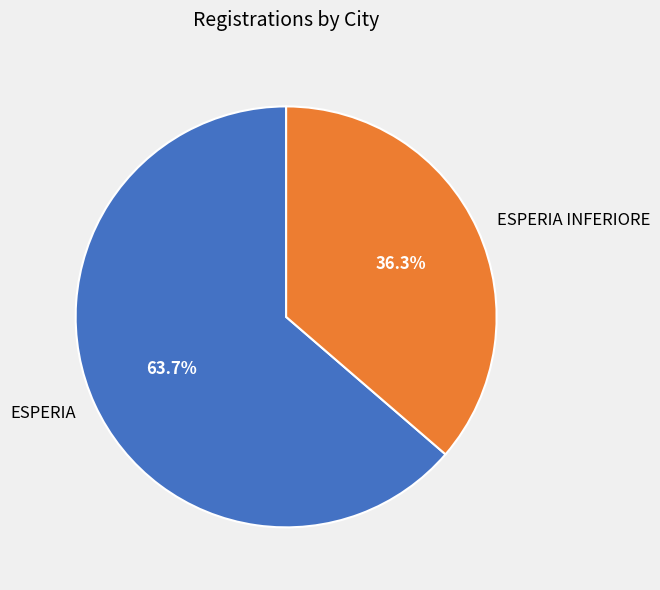

Is it true that ESPERIA is 64% of the pie?

True